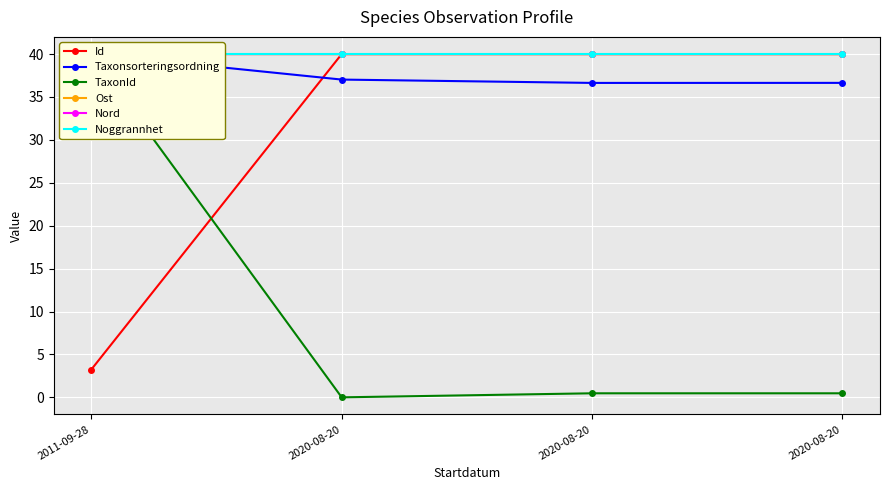

What is the label of the 4th point from the right?

2011-09-28